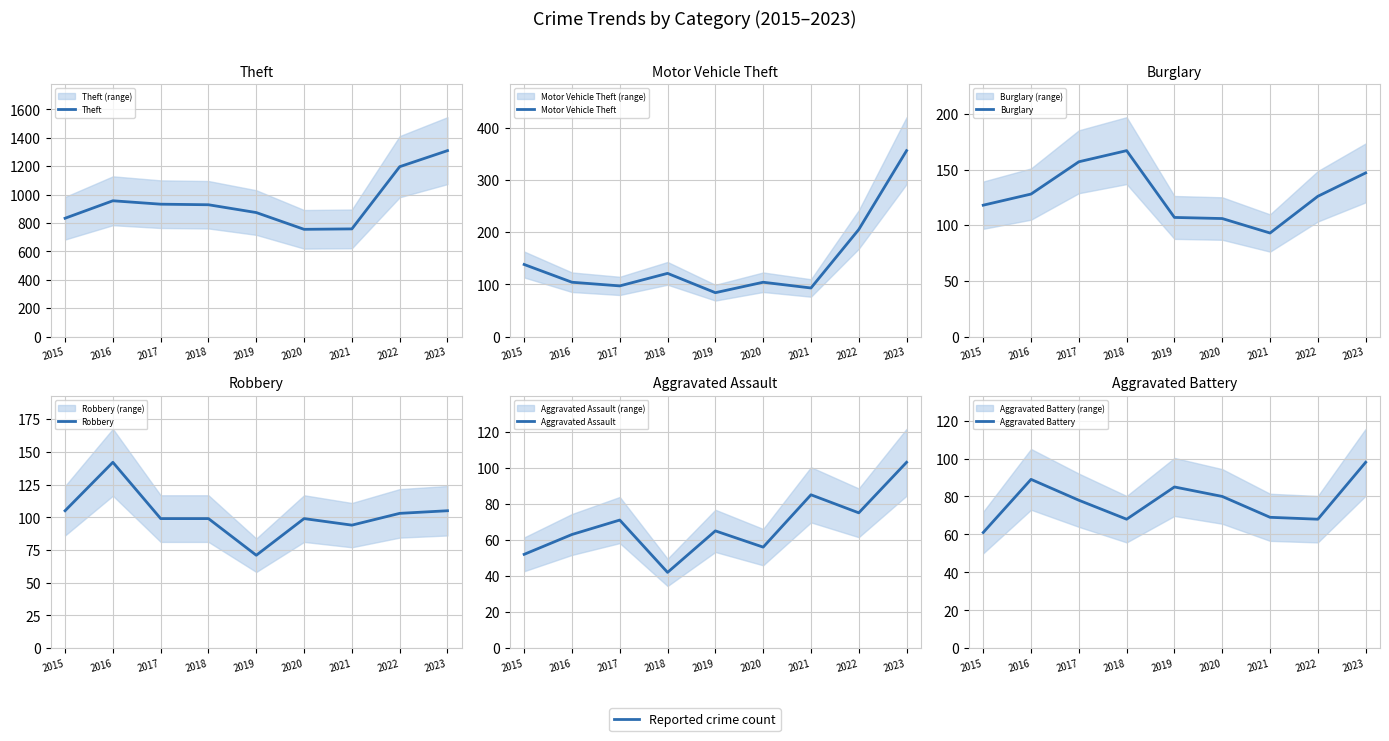

At which category does Aggravated Assault reach its first local valley?

2018